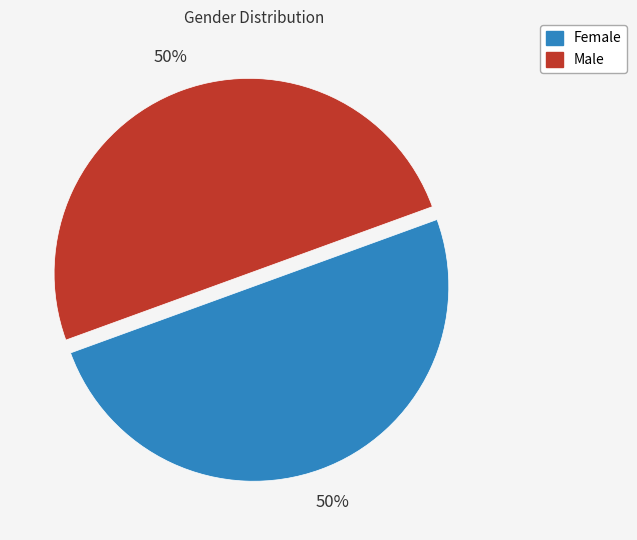

To the nearest percent, what percentage of the pie is Male?

50%